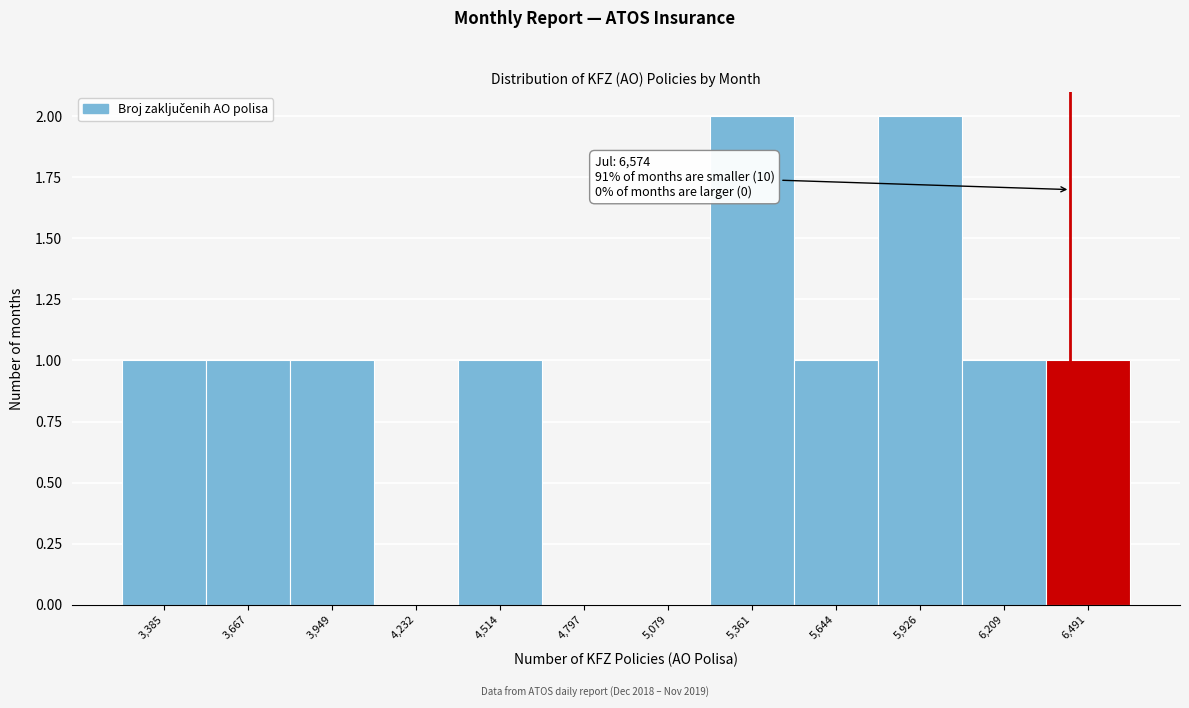

Reading right to left, list all the values displayed in this chart.

6,491=1	6,209=1	5,926=2	5,644=1	5,361=2	5,079=0	4,797=0	4,514=1	4,232=0	3,949=1	3,667=1	3,385=1